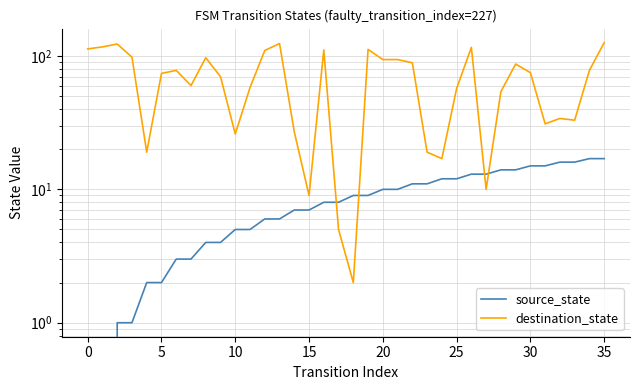

Which has a higher value, 16 or 10?

16